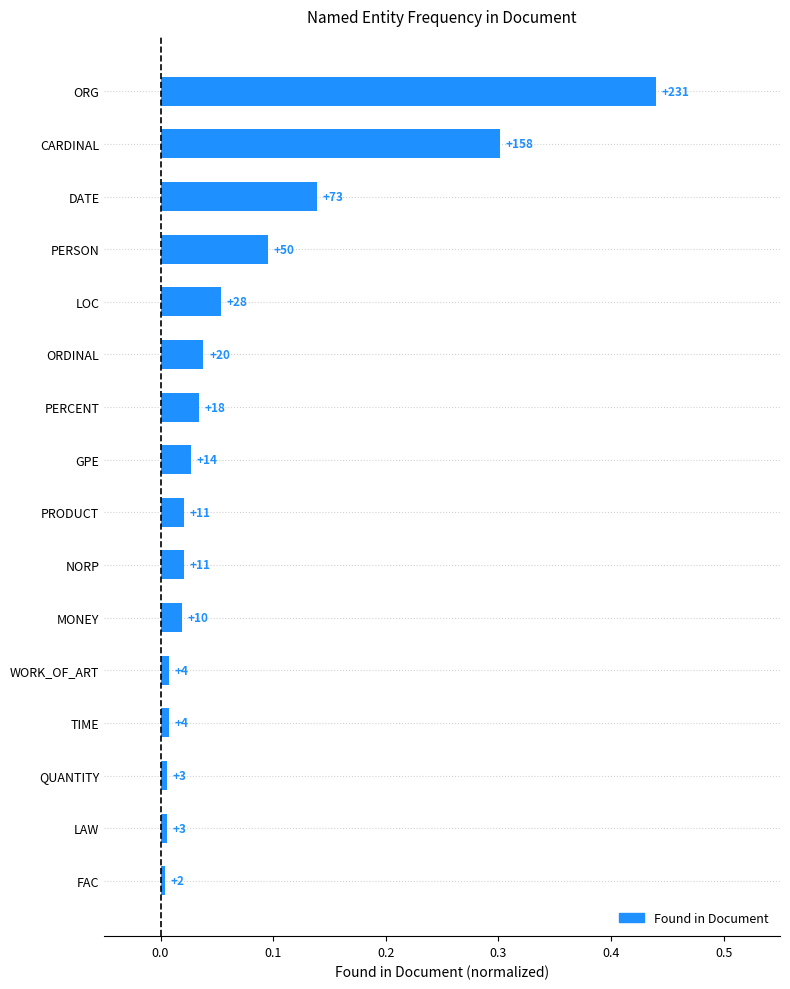

Are the bars horizontal?

Yes